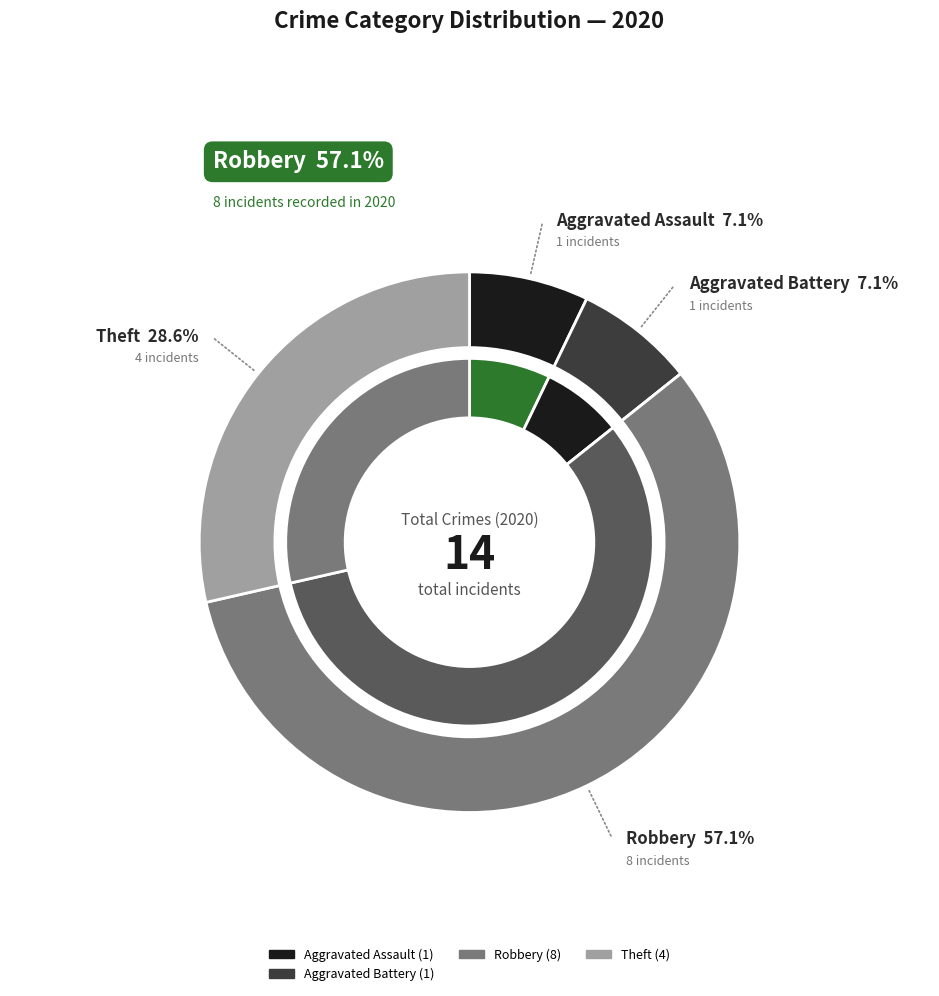

What is the ratio of the value at Aggravated Assault to the value at Aggravated Battery?

1.0